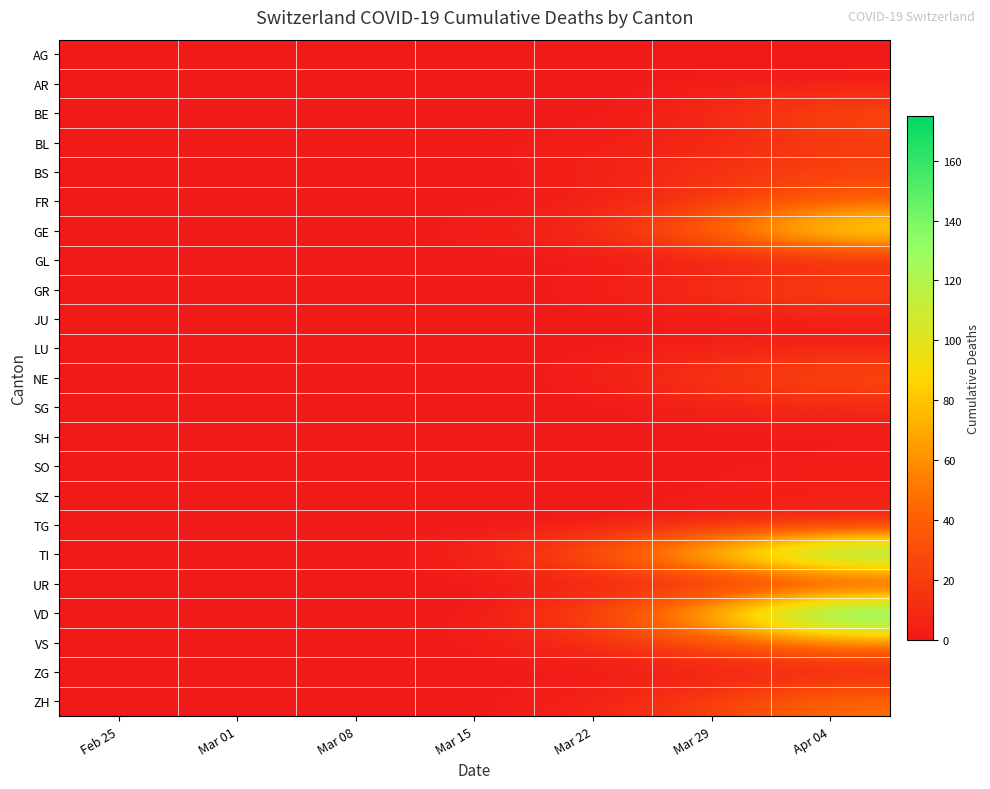

At Mar 15, list the series in order from largest to smallest.

TI, GE, BL, VS, ZH, AG, AR, BE, BS, FR, GL, GR, JU, LU, NE, SG, SH, SO, SZ, TG, UR, VD, ZG